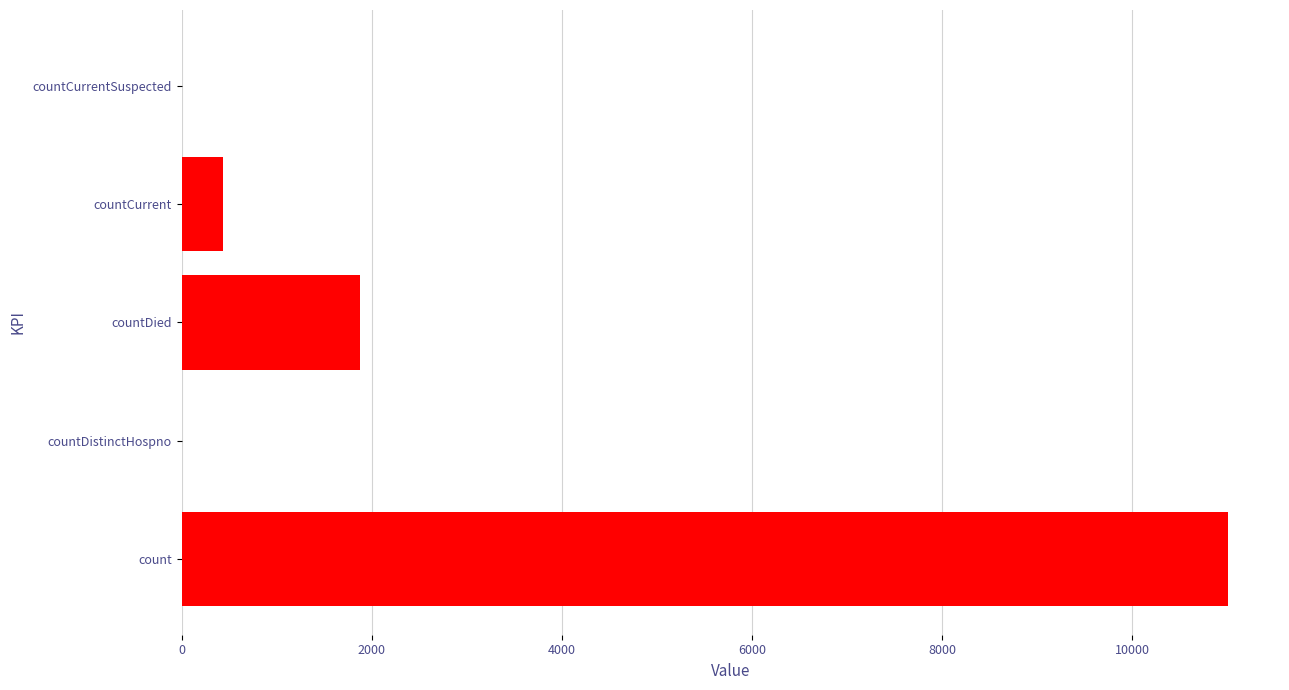

The value at count is 17343. True or false?

False